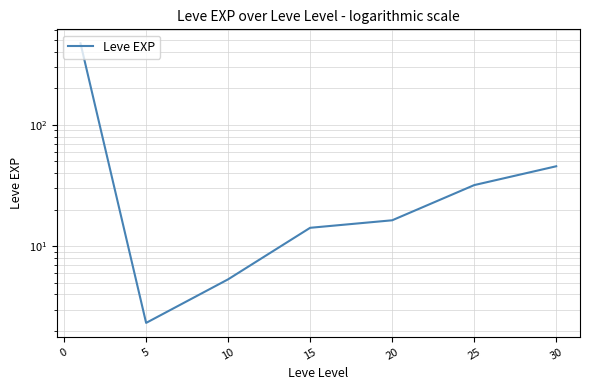

Which has a higher value, 25 or 5?

25